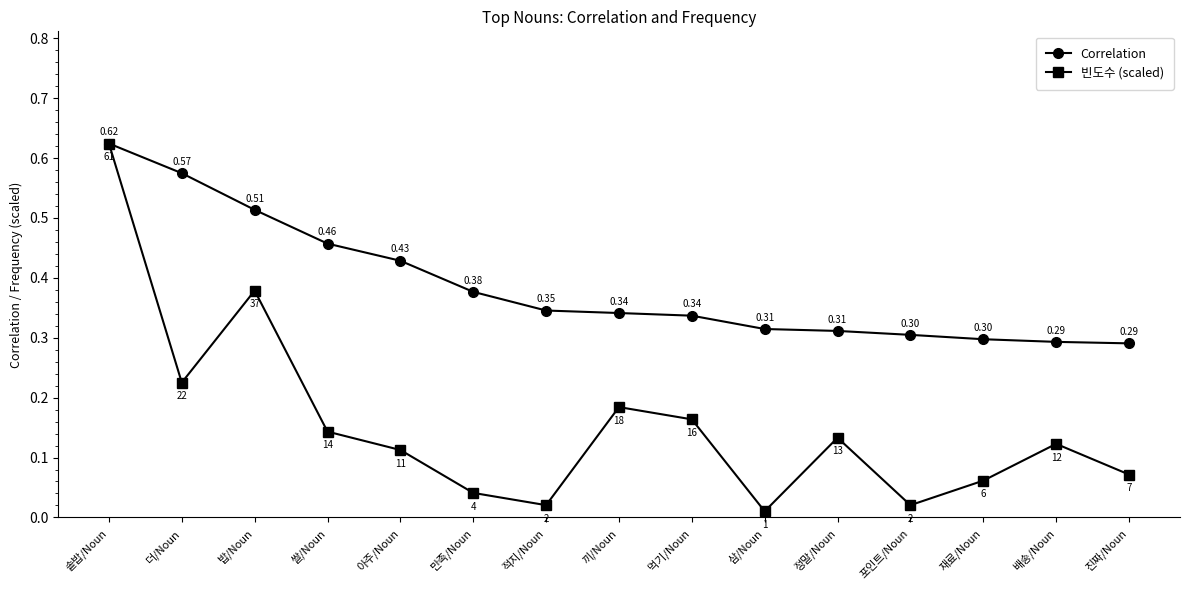

Rank the series by their average value, from highest to lowest.

Correlation, 빈도수 (scaled)